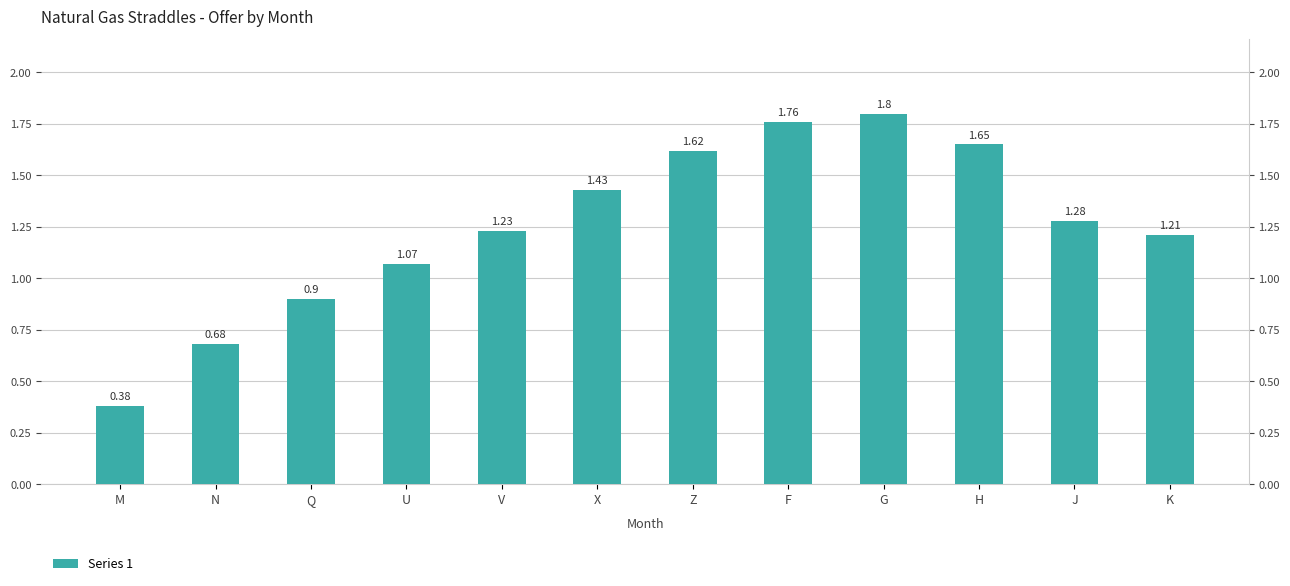

How many bars are there in total?

12